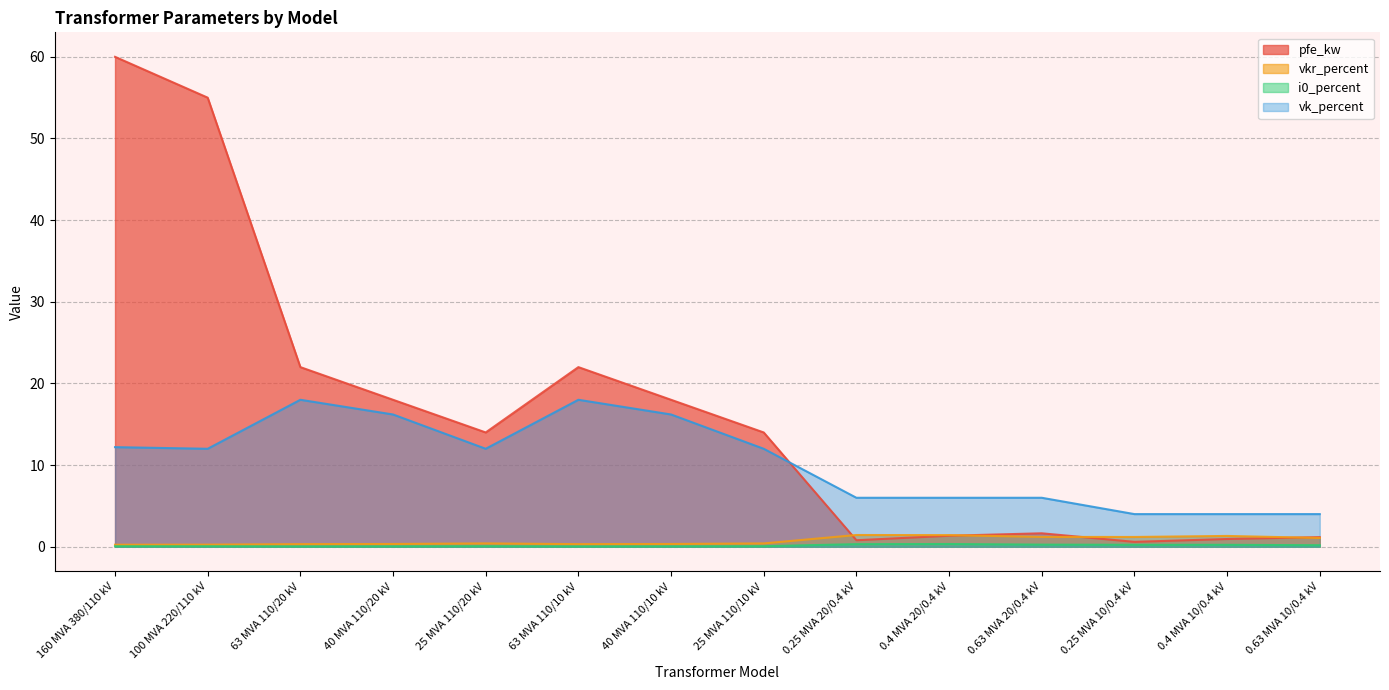

Rank the series by their maximum value, from lowest to highest.

i0_percent, vkr_percent, vk_percent, pfe_kw